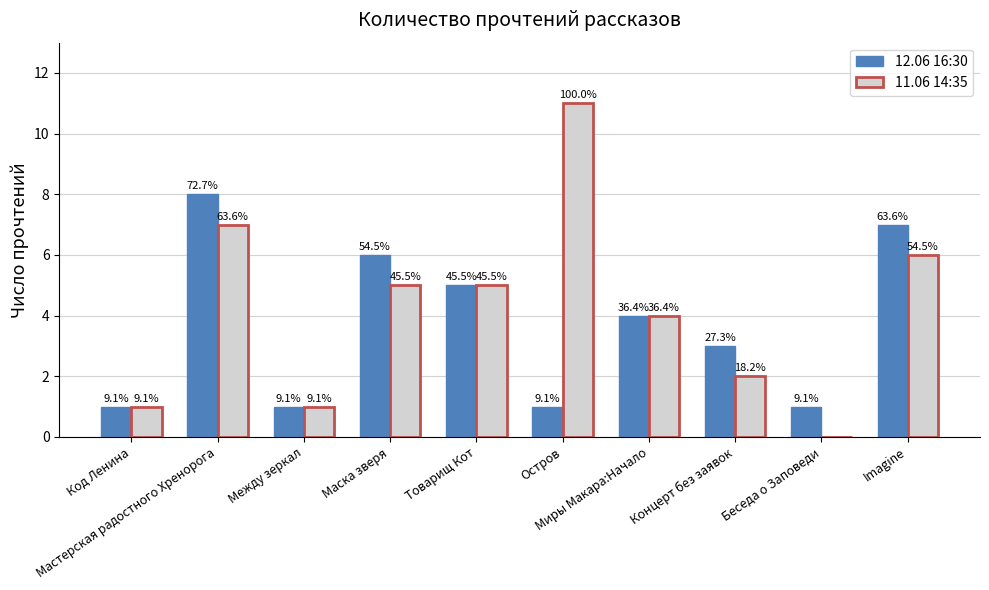

Are the bars grouped side by side (vs. stacked)?

Yes